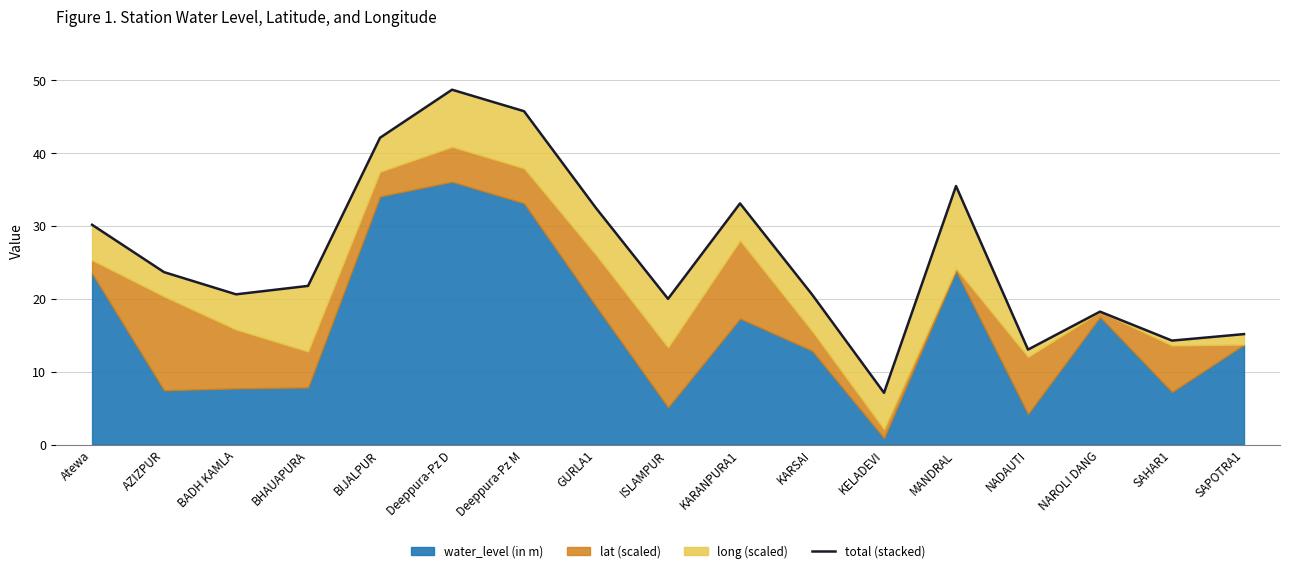

Reading left to right, what are all the values shown in this chart?

Atewa=30.2	AZIZPUR=23.7	BADH KAMLA=20.6	BHAUAPURA=21.8	BIJALPUR=42.1	Deeppura-Pz D=48.7	Deeppura-Pz M=45.8	GURLA1=32.5	ISLAMPUR=20.0	KARANPURA1=33.1	KARSAI=20.6	KELADEVI=7.1	MANDRAL=35.5	NADAUTI=13.0	NAROLI DANG=18.2	SAHAR1=14.3	SAPOTRA1=15.2